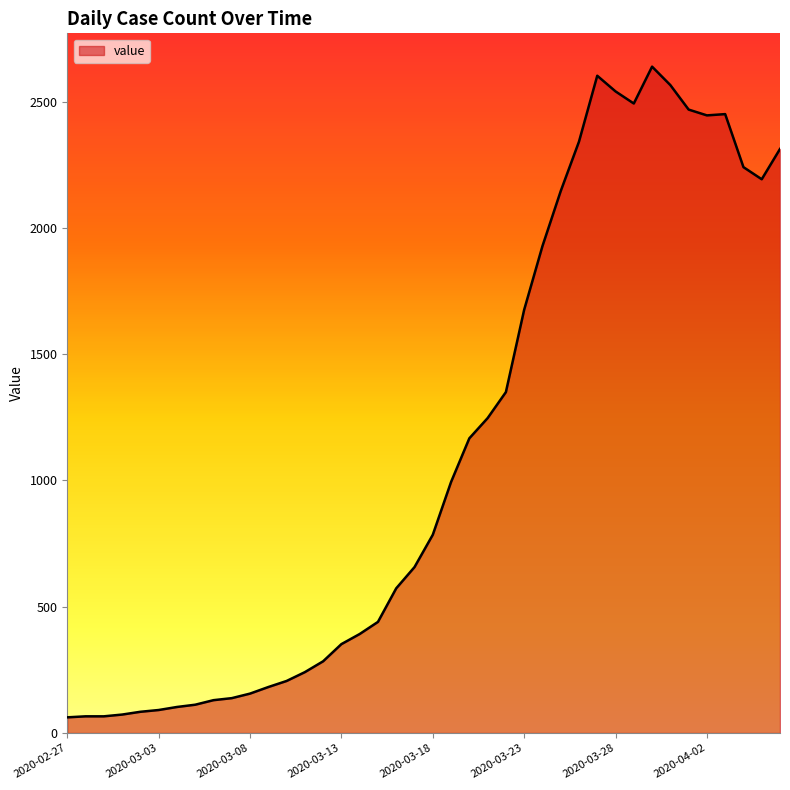

How many lines are shown in the chart?

1